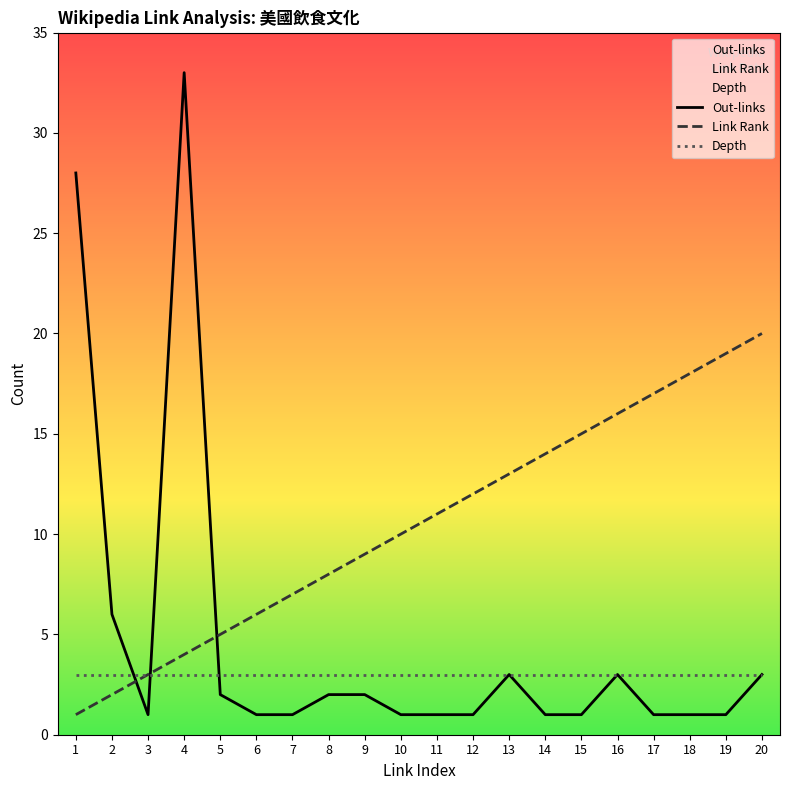

True or false: Link Rank and Depth intersect in this chart.

False